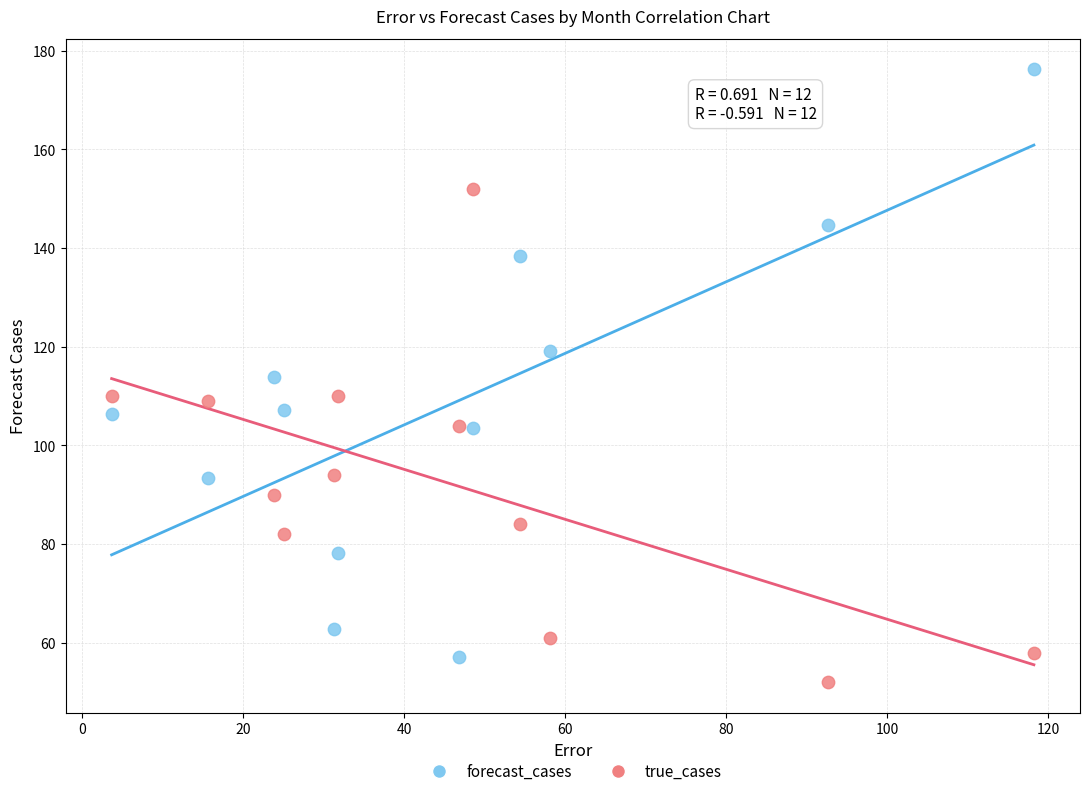

Across all data points, what is the range of X values (max minus min)?

114.5